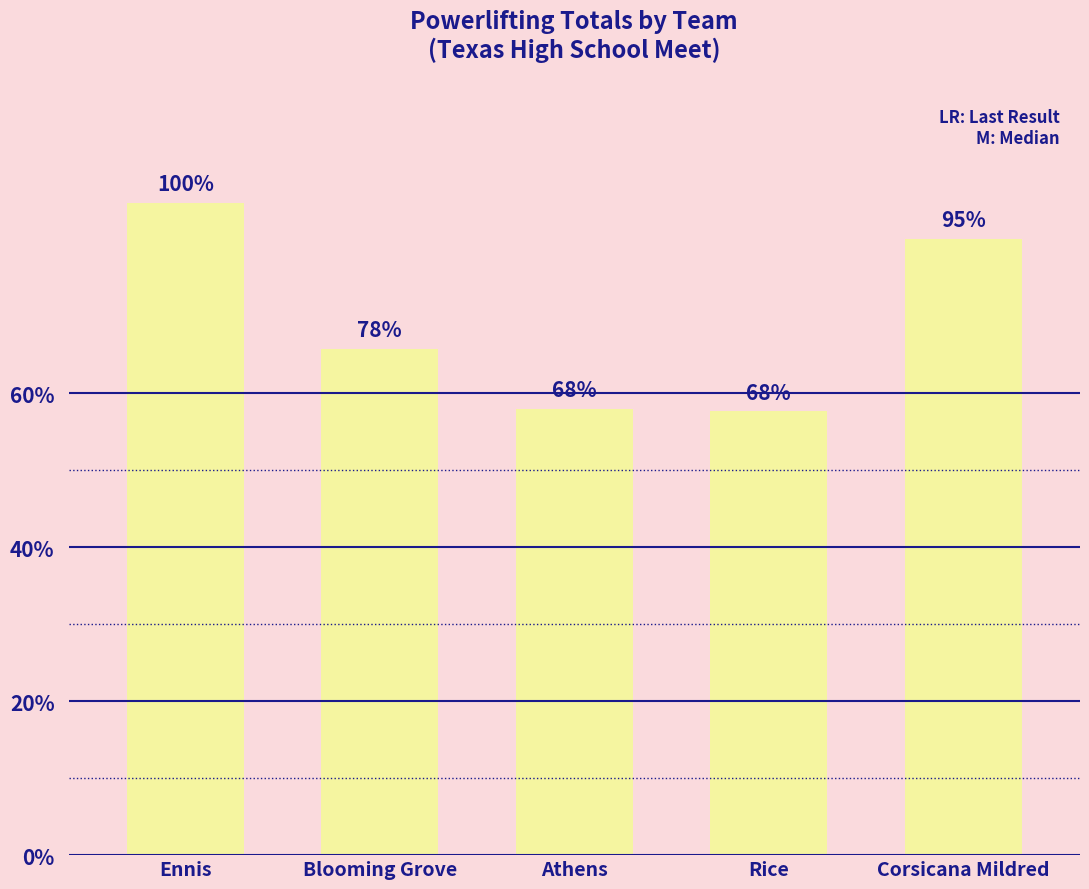

Are the bars horizontal?

No